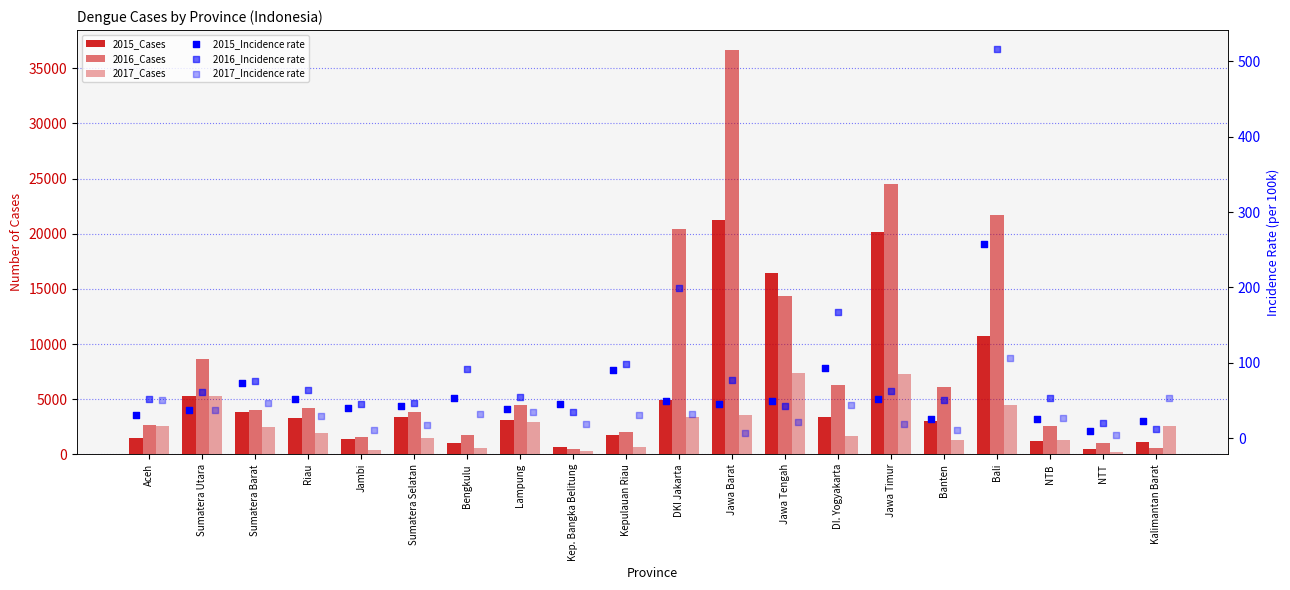

At which category is the sum across all series the highest?

Jawa Barat